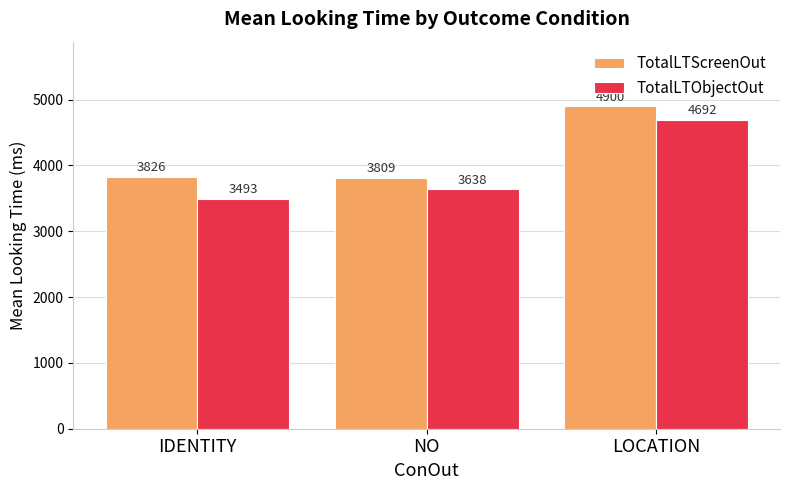

What is the difference between the second highest and minimum values in the TotalLTScreenOut series?

17.0